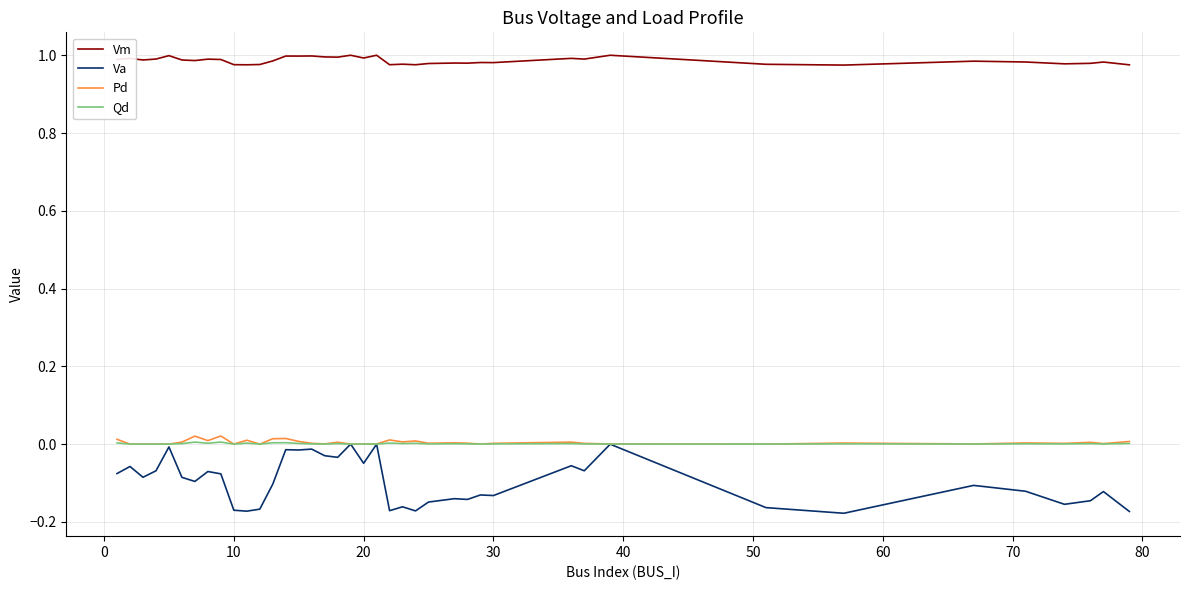

Which series has the largest total across all categories?

Vm